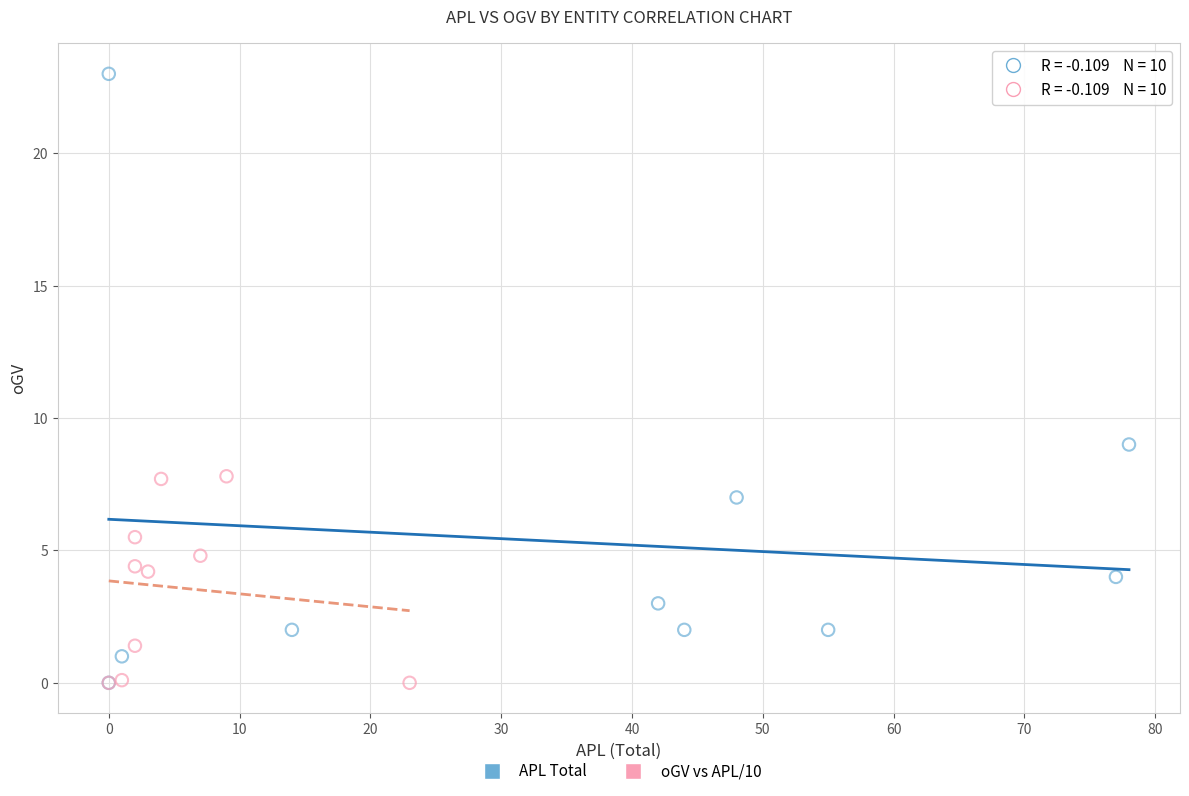

What are all the series names shown in the legend?

APL Total, oGV vs APL/10